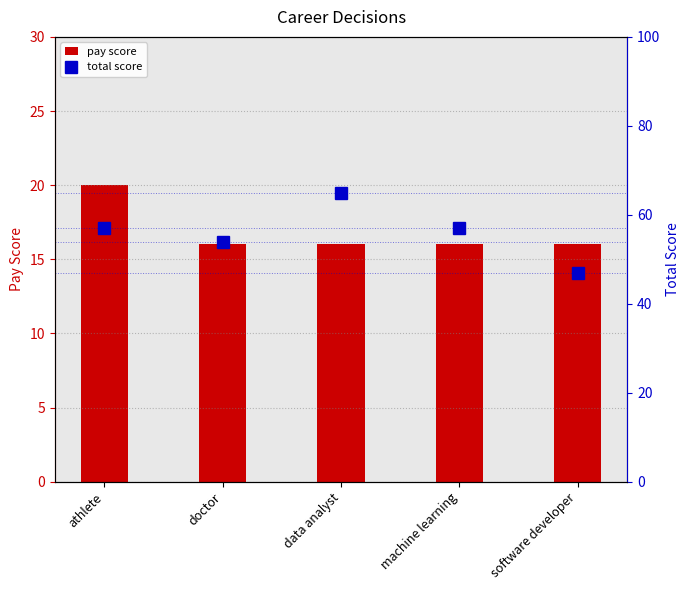

At which label does total score reach its peak?

data analyst